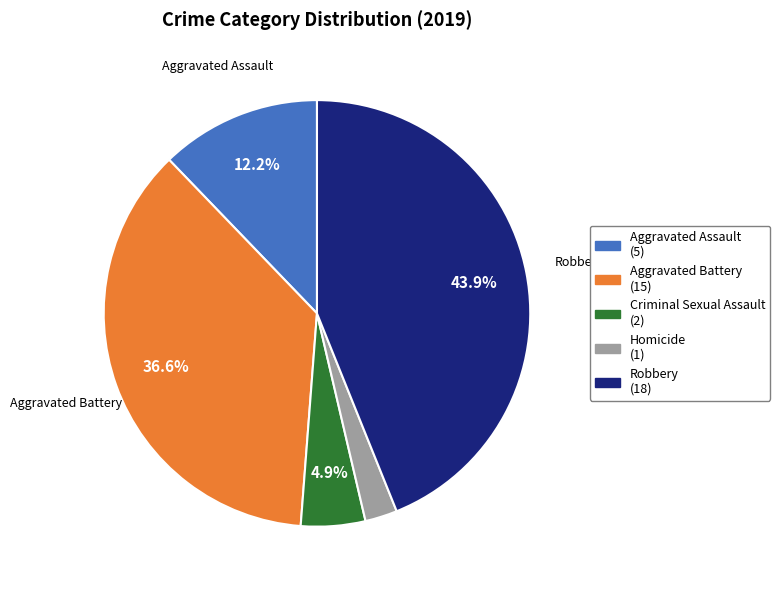

Rank the categories by value from highest to lowest.

Robbery, Aggravated Battery, Aggravated Assault, Criminal Sexual Assault, Homicide